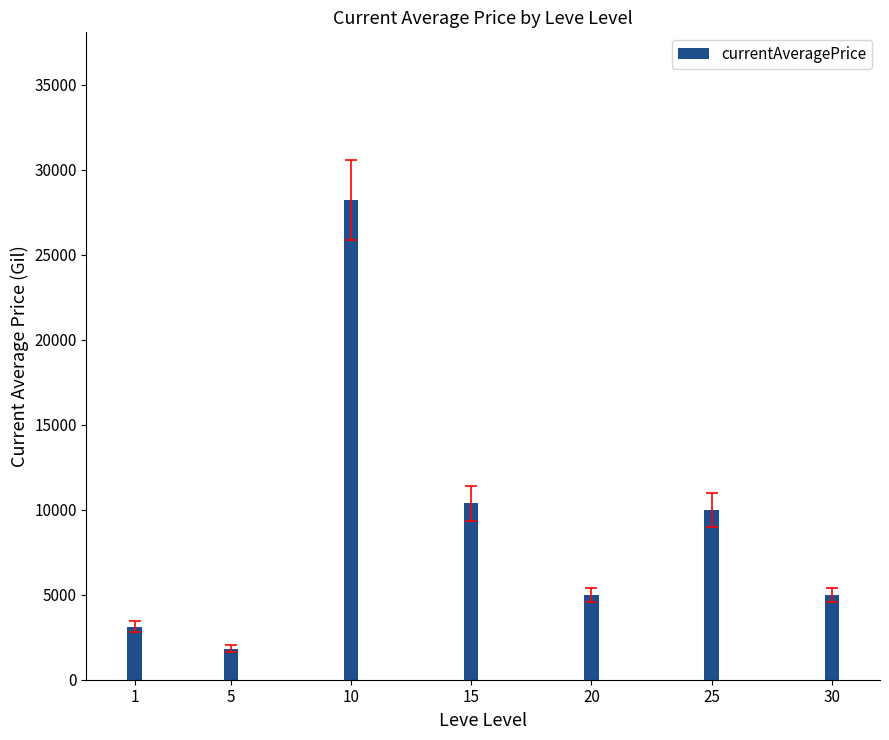

What is the sum of the values at 1 and 15?

13509.0